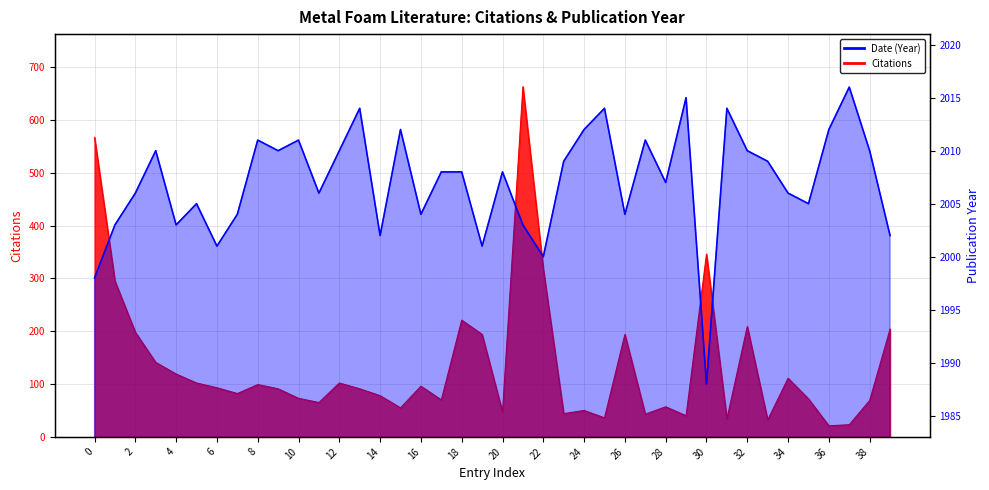

Which label corresponds to the smallest value in the chart?

36